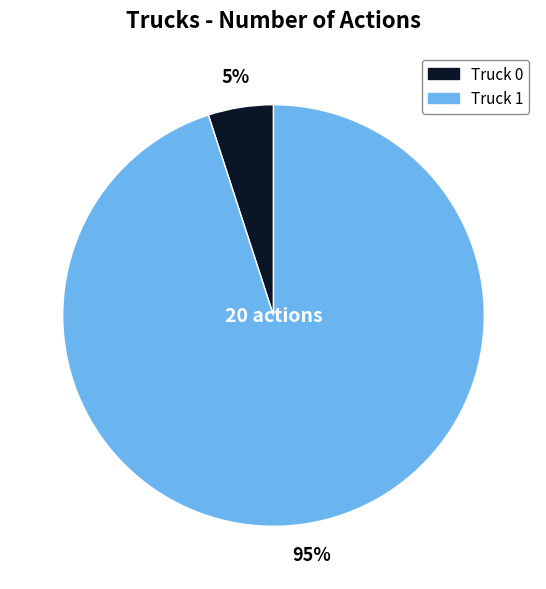

True or false: Truck 1 accounts for 87% of the total.

False